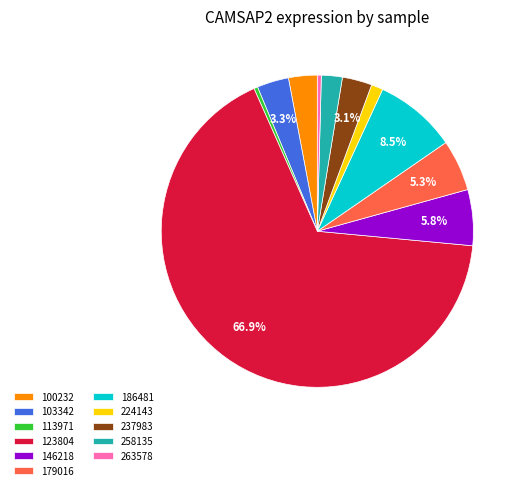

Combined, do 103342 and 263578 account for over 50%?

No